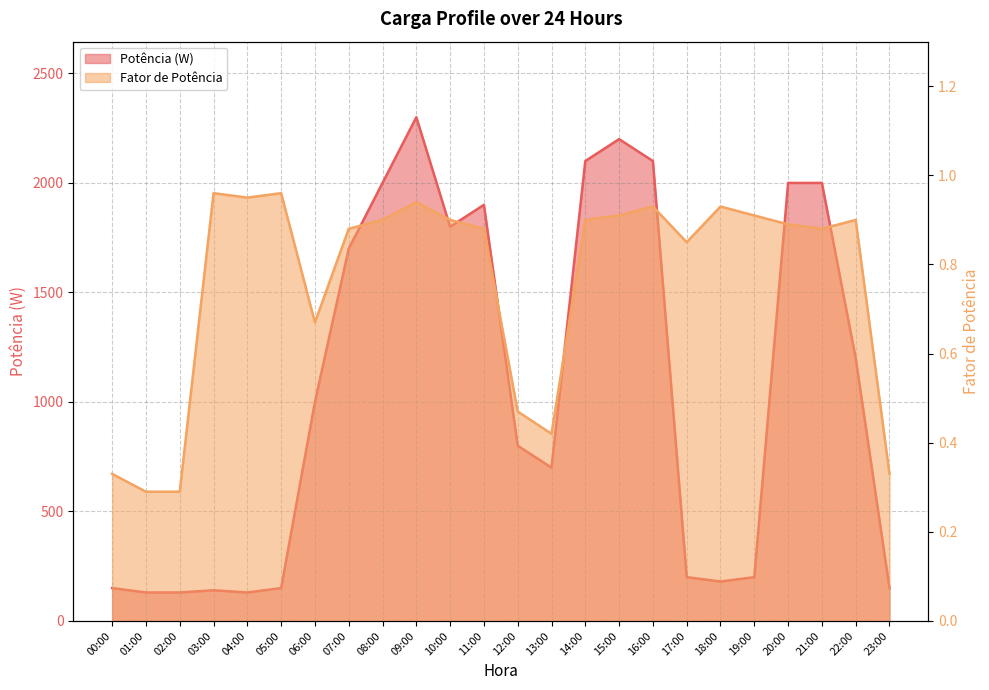

Reading right to left, extract all data points from this chart.

Potência: 23:00=150.0	22:00=1200.0	21:00=2000.0	20:00=2000.0	19:00=200.0	18:00=180.0	17:00=200.0	16:00=2100.0	15:00=2200.0	14:00=2100.0	13:00=700.0	12:00=800.0	11:00=1900.0	10:00=1800.0	09:00=2300.0	08:00=2000.0	07:00=1700.0	06:00=1000.0	05:00=150.0	04:00=130.0	03:00=140.0	02:00=130.0	01:00=130.0	00:00=150.0
FP: 23:00=0.3	22:00=0.9	21:00=0.9	20:00=0.9	19:00=0.9	18:00=0.9	17:00=0.8	16:00=0.9	15:00=0.9	14:00=0.9	13:00=0.4	12:00=0.5	11:00=0.9	10:00=0.9	09:00=0.9	08:00=0.9	07:00=0.9	06:00=0.7	05:00=1.0	04:00=0.9	03:00=1.0	02:00=0.3	01:00=0.3	00:00=0.3